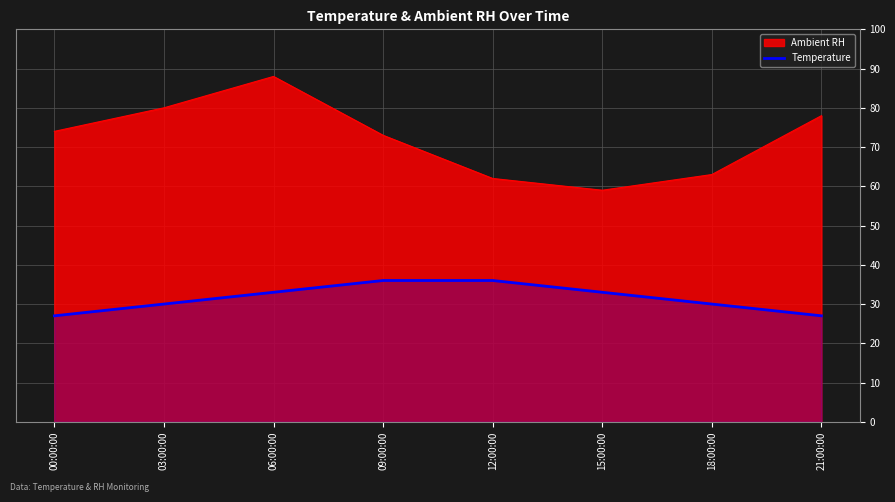

List the labels in order of value, largest first.

09:00:00, 12:00:00, 06:00:00, 15:00:00, 03:00:00, 18:00:00, 00:00:00, 21:00:00